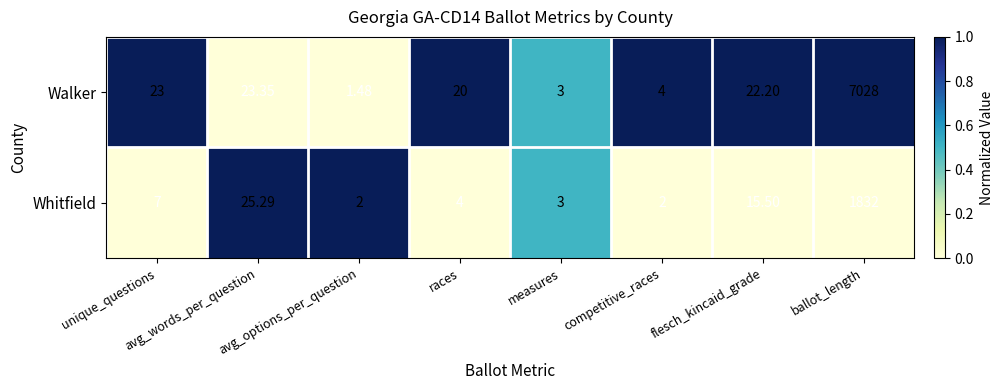

Which series has the largest range (max minus min)?

Walker